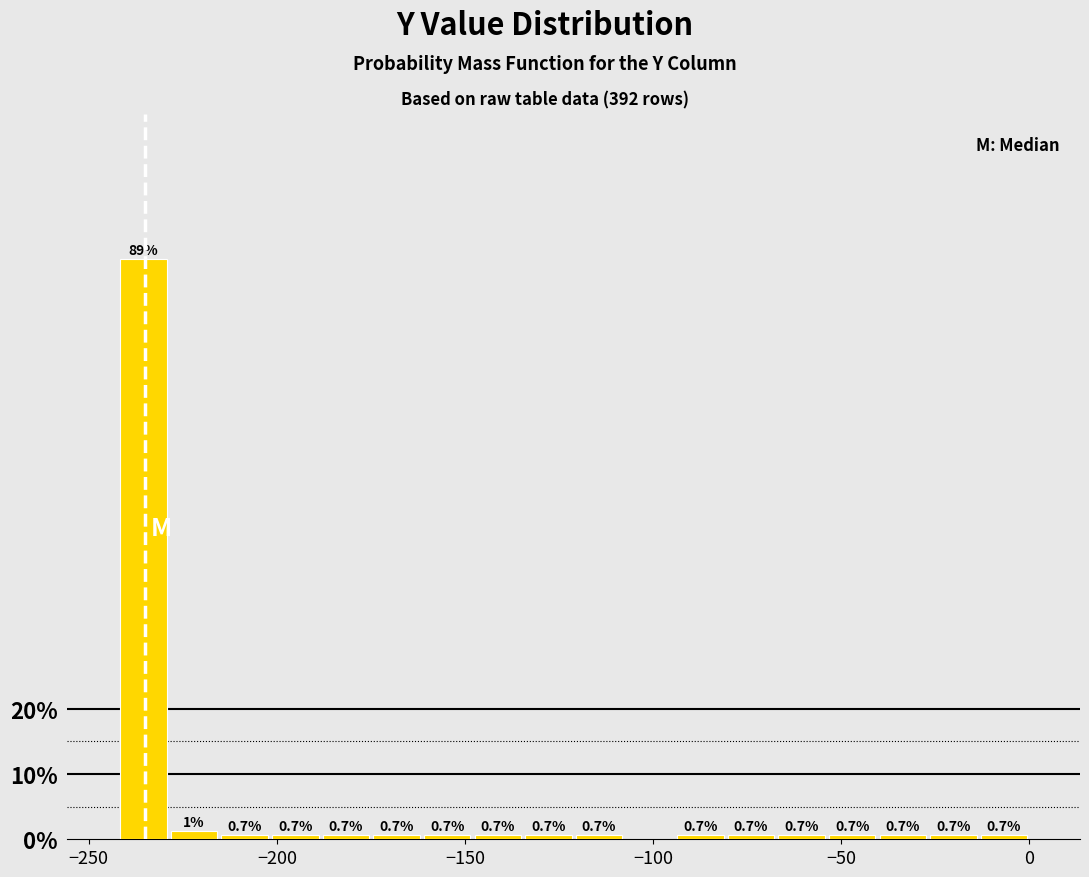

Around what value on the x-axis is the tallest bar? Give the approximate position of its centre, as read against the axis.

-235